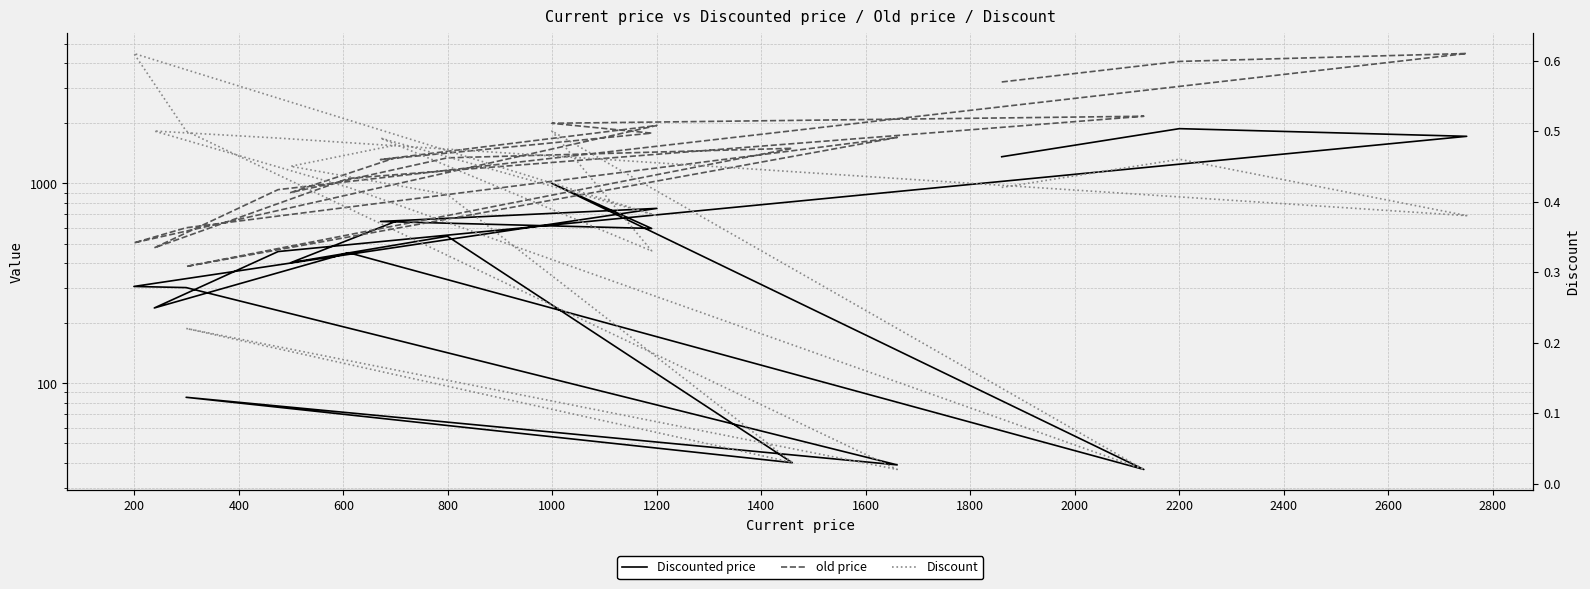

True or false: Discounted price has a value of 1075.6 at 19.

False